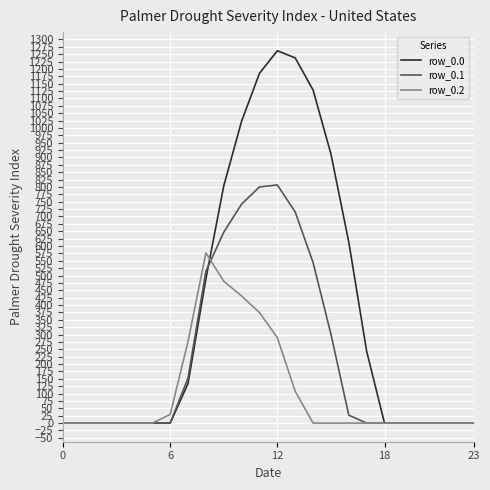

What is the maximum value shown in the chart?

1261.6